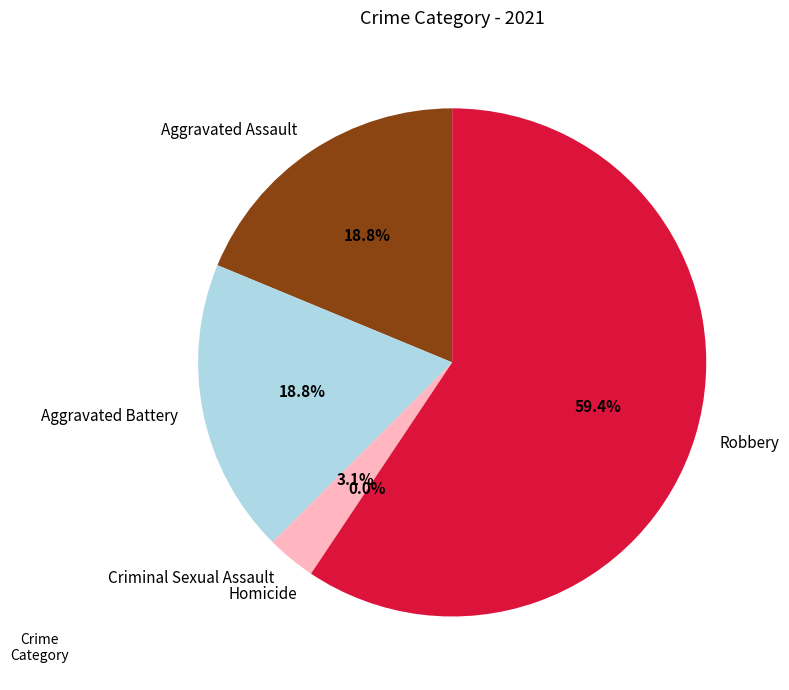

Does Robbery account for over 50% of the chart?

Yes